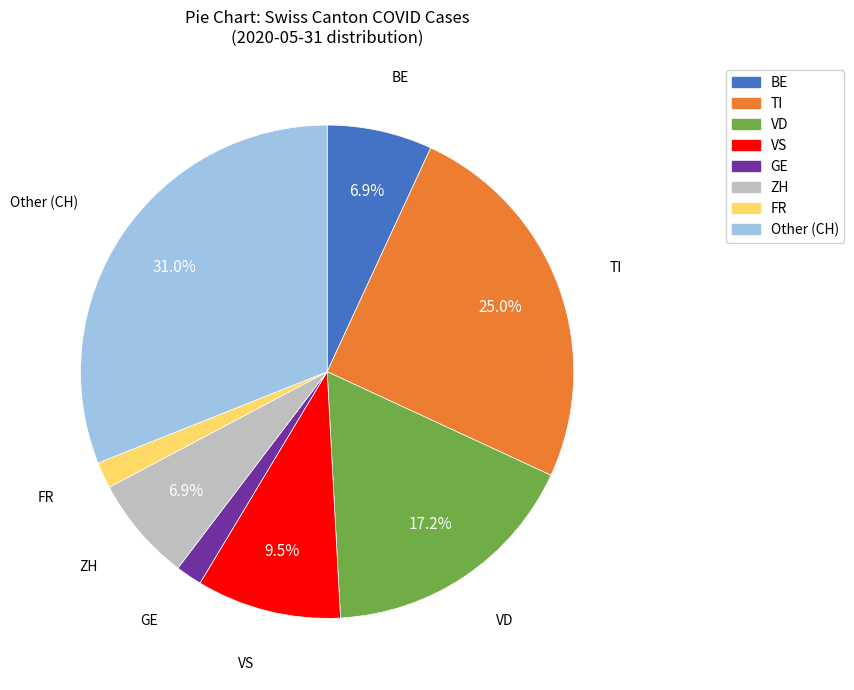

Is there a majority slice in this chart?

No